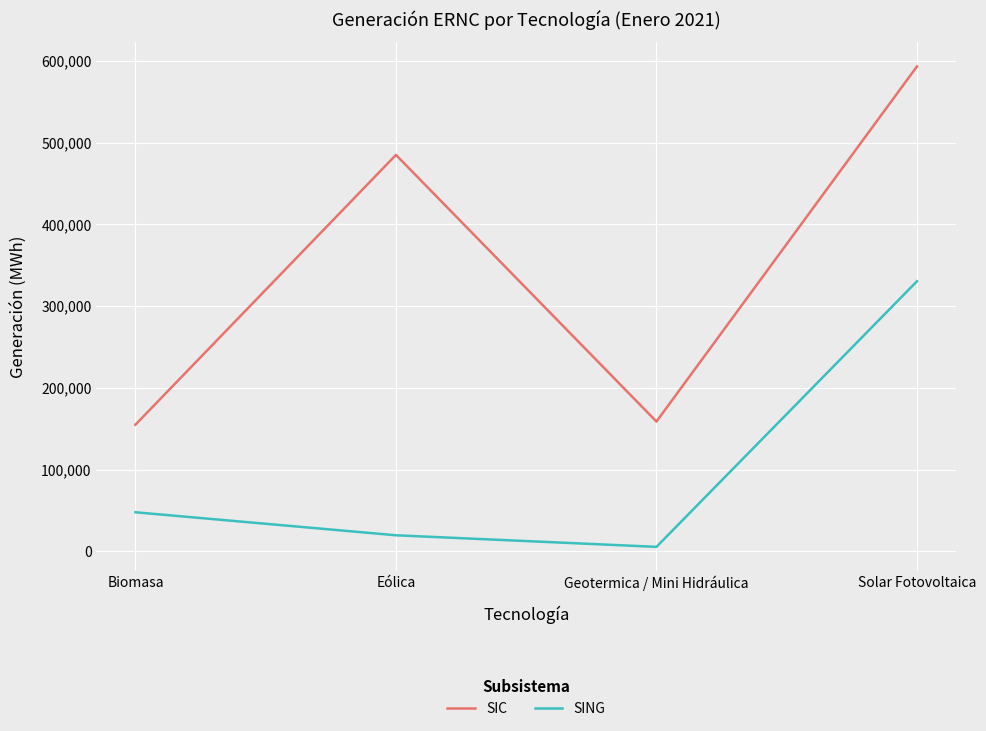

Reading right to left, extract all data points from this chart.

SIC: Solar Fotovoltaica=593187.6	Geotermica / Mini Hidráulica=158727.4	Eólica=484928.3	Biomasa=154915.2
SING: Solar Fotovoltaica=330348.1	Geotermica / Mini Hidráulica=5435.7	Eólica=19586.2	Biomasa=47730.2